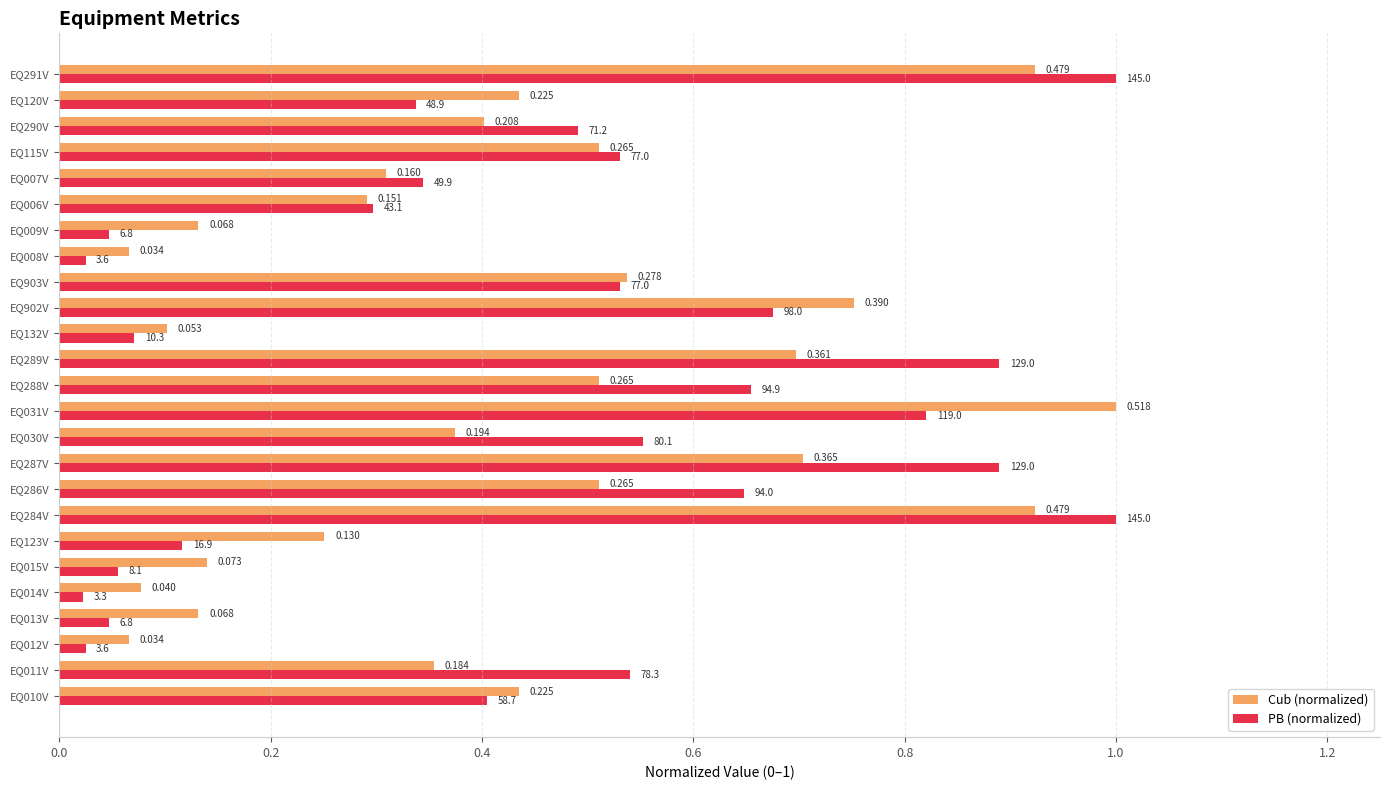

What are all the series names shown in the legend?

Cub (normalized), PB (normalized)